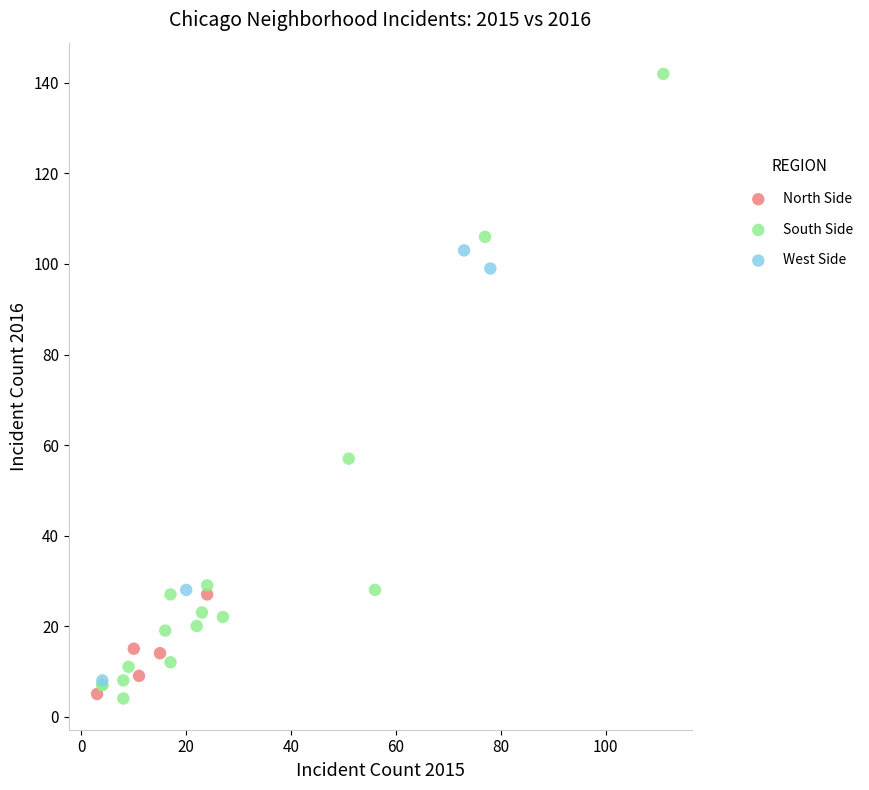

Which series has the widest spread of Y values?

South Side